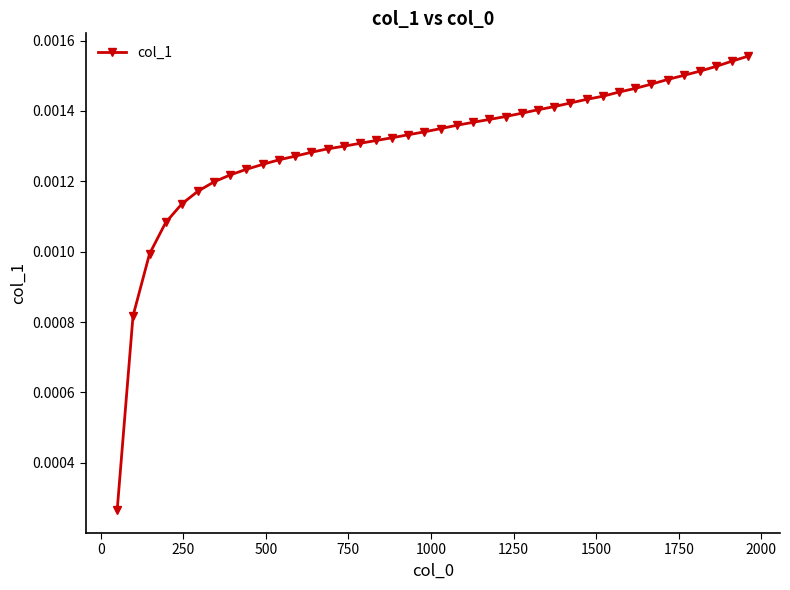

Does the chart have visible grid lines?

No